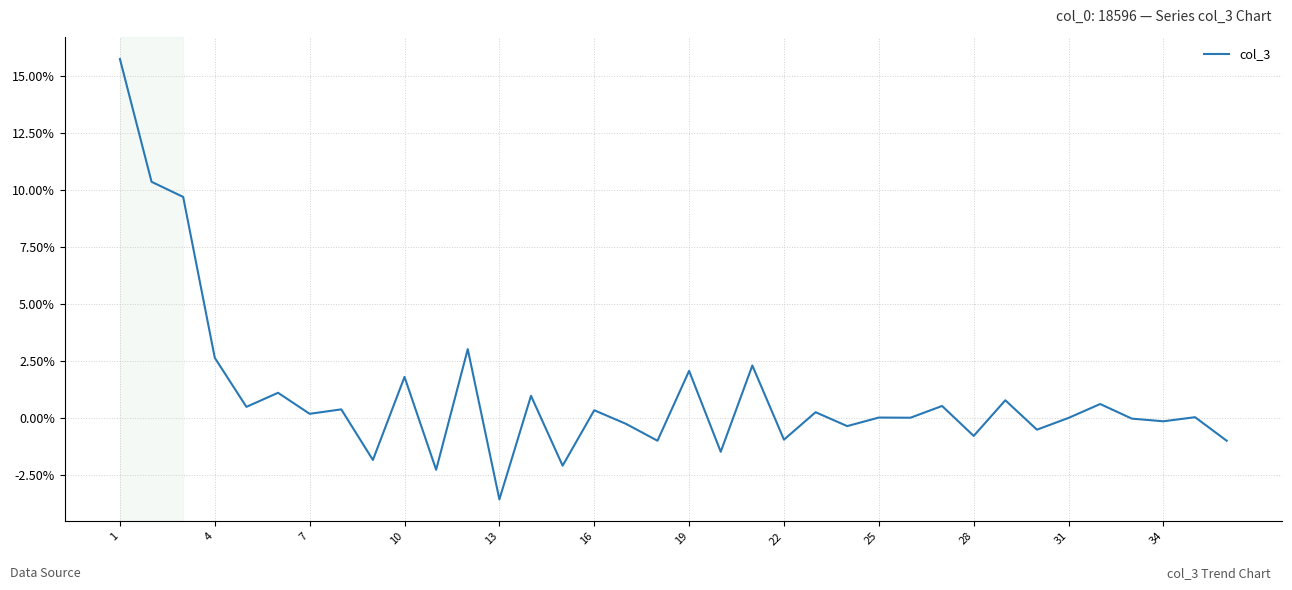

Count the number of data series in this chart.

1